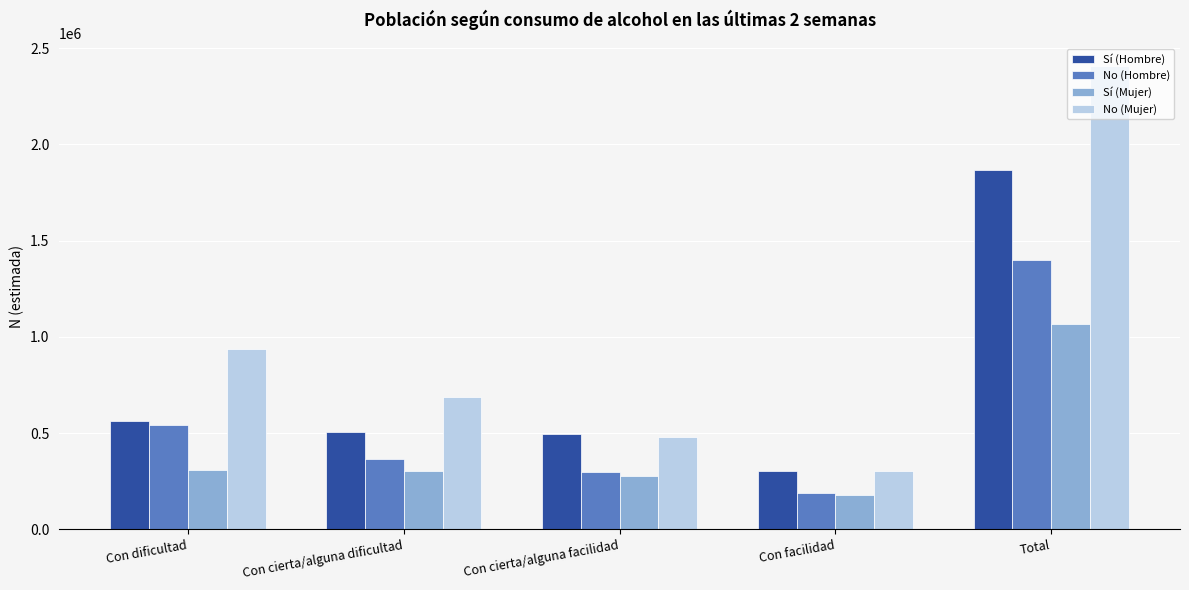

True or false: No (Hombre) has a value of 365936 at Con cierta/alguna dificultad.

True